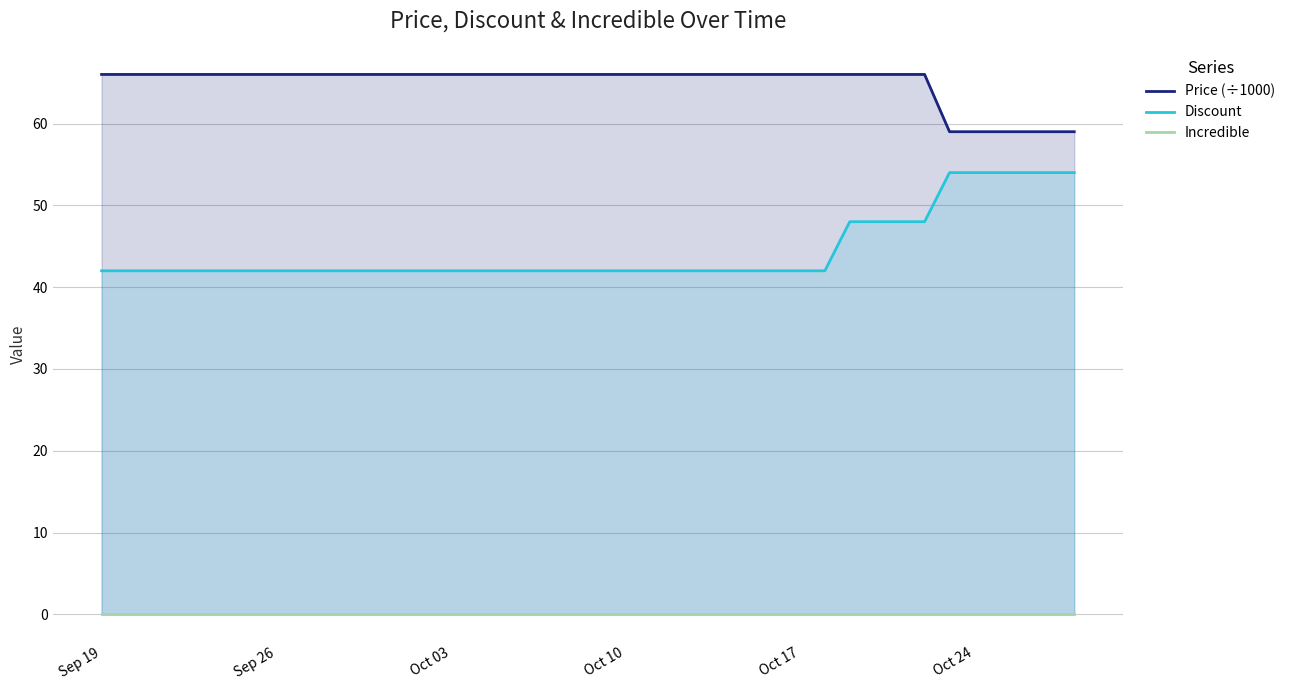

What is the difference between the maximum and minimum values in the Discount series?

12